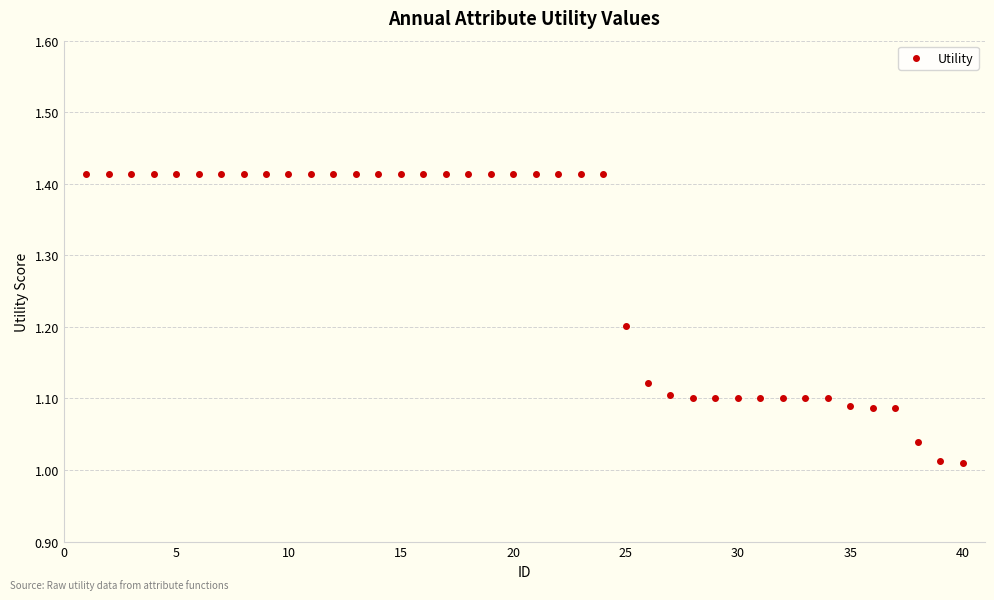

What is the difference between the second highest and minimum values?

0.4